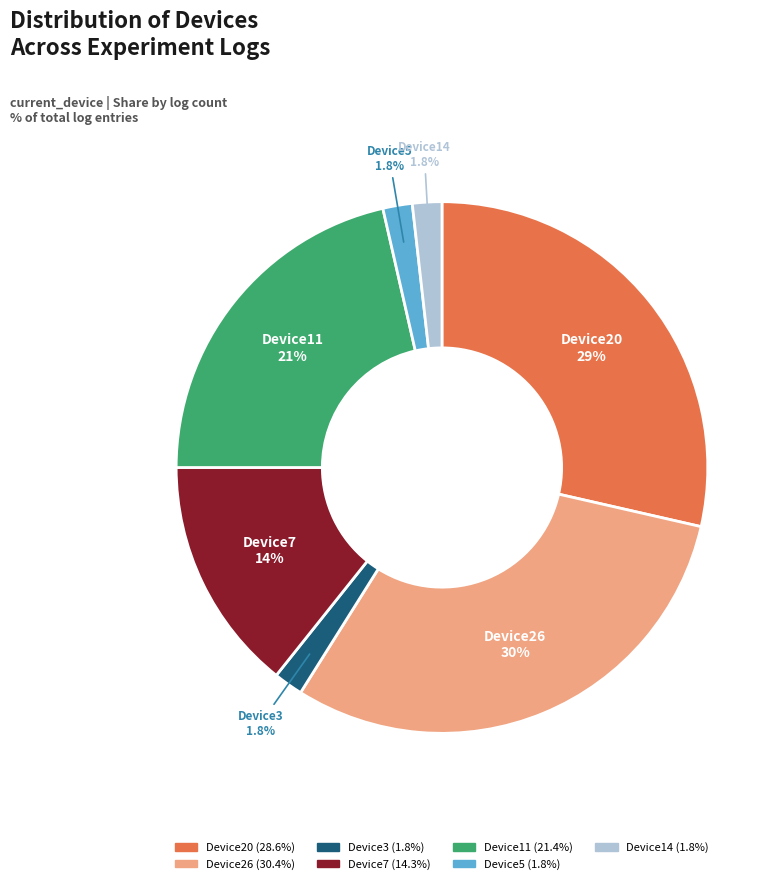

How many slices are in this pie chart?

7